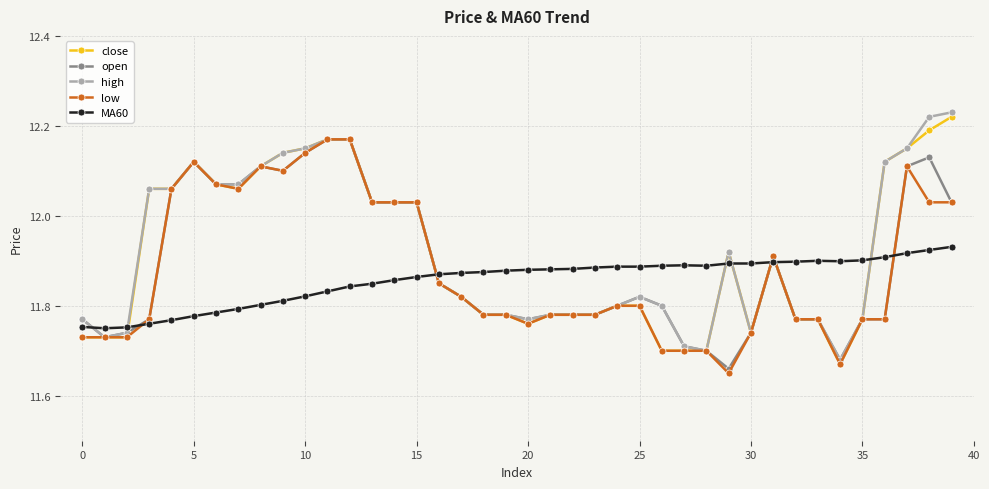

True or false: MA60 has more than 0 points higher than both neighbors.

True